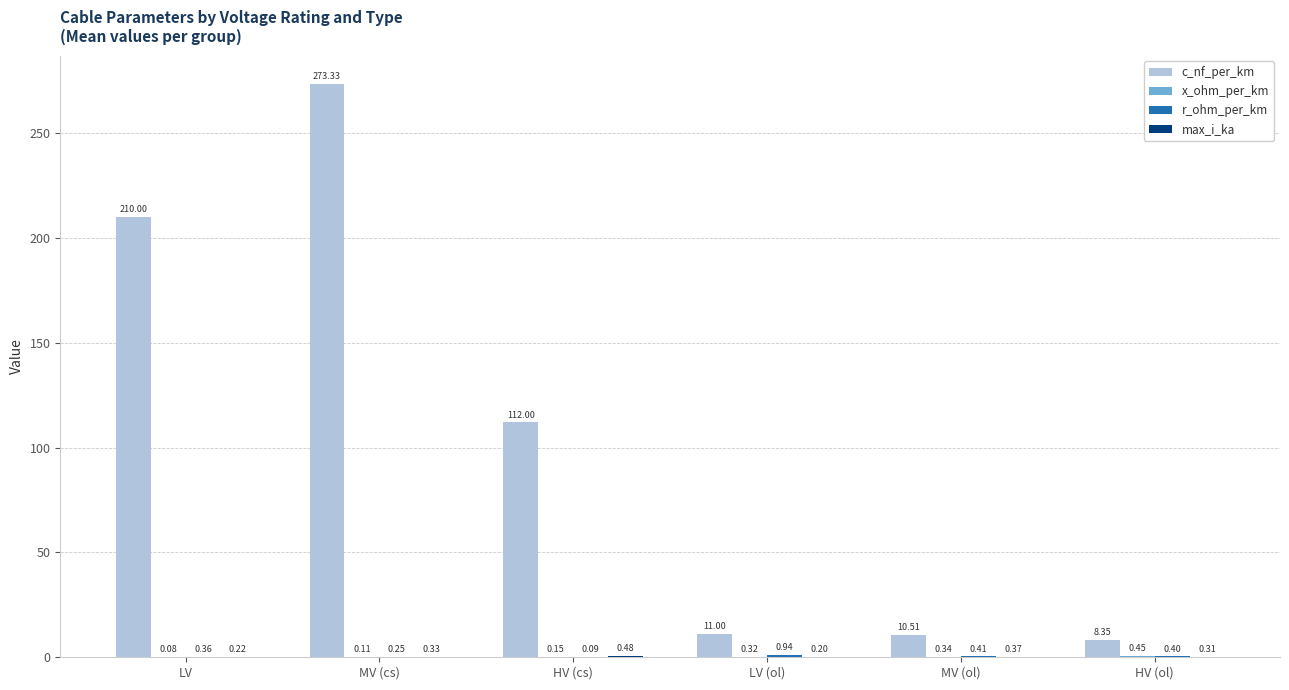

What is the total value across all series at LV?

210.7